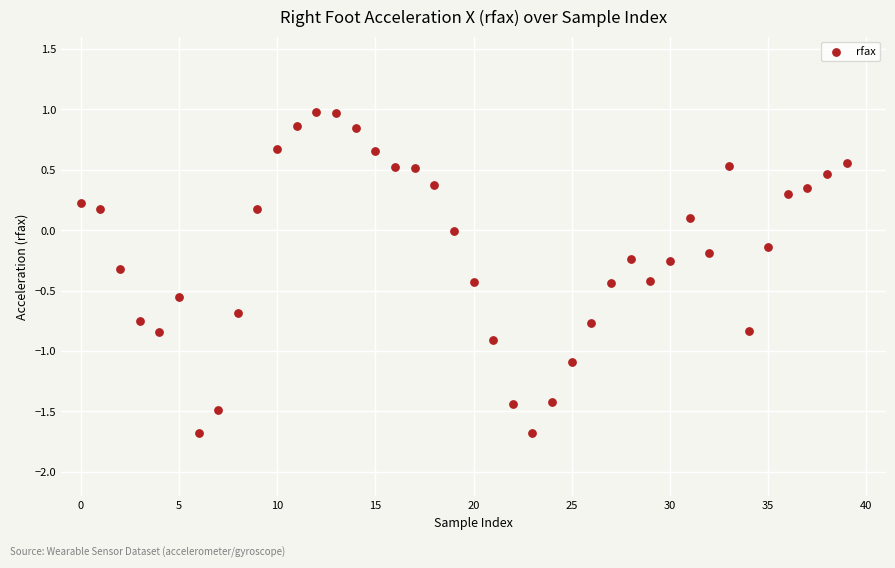

What is the range of Y values (max minus min)?

2.7